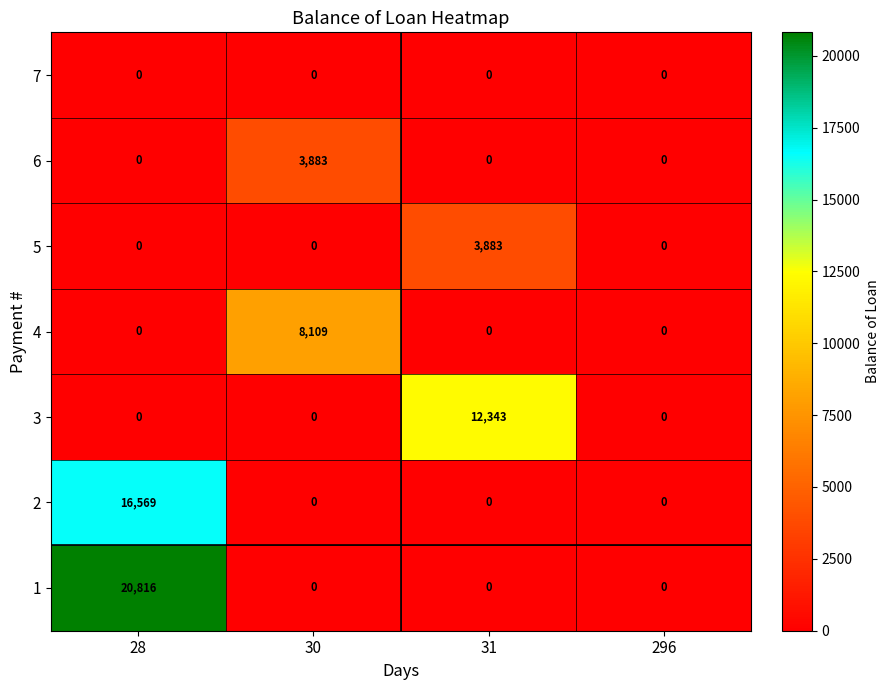

How many series are shown in this chart?

7